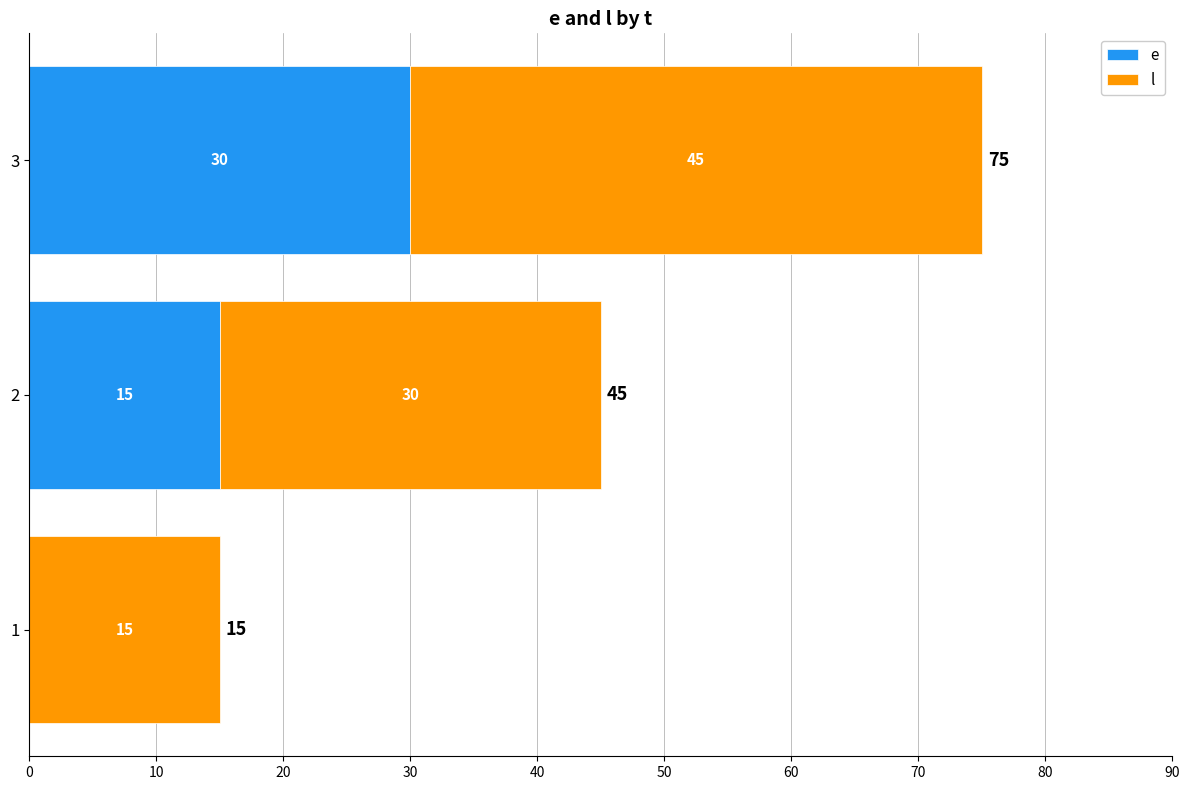

At which category is the sum across all series the highest?

3